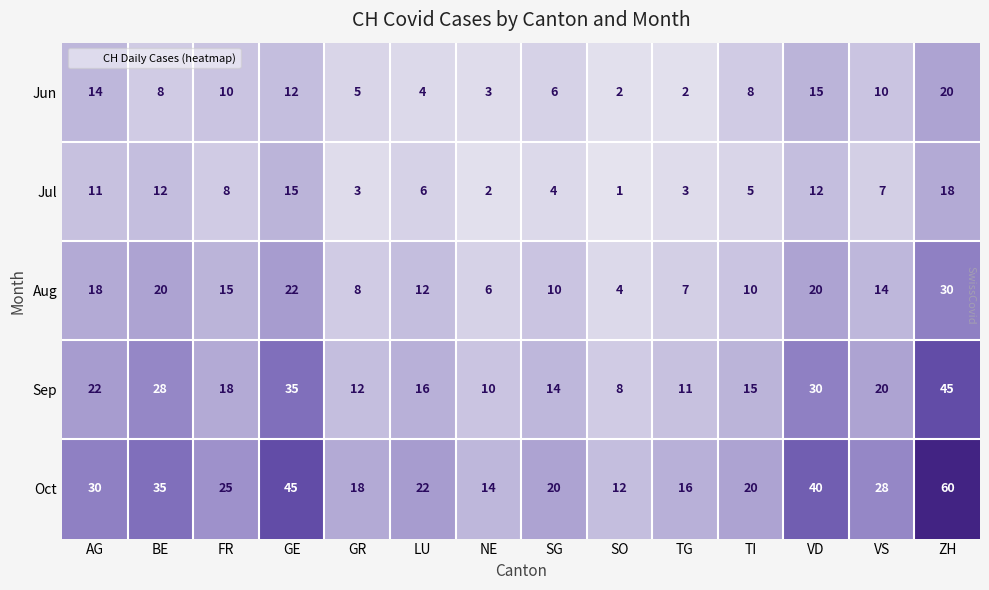

Rank the series by their maximum value, from lowest to highest.

Jul, Jun, Aug, Sep, Oct